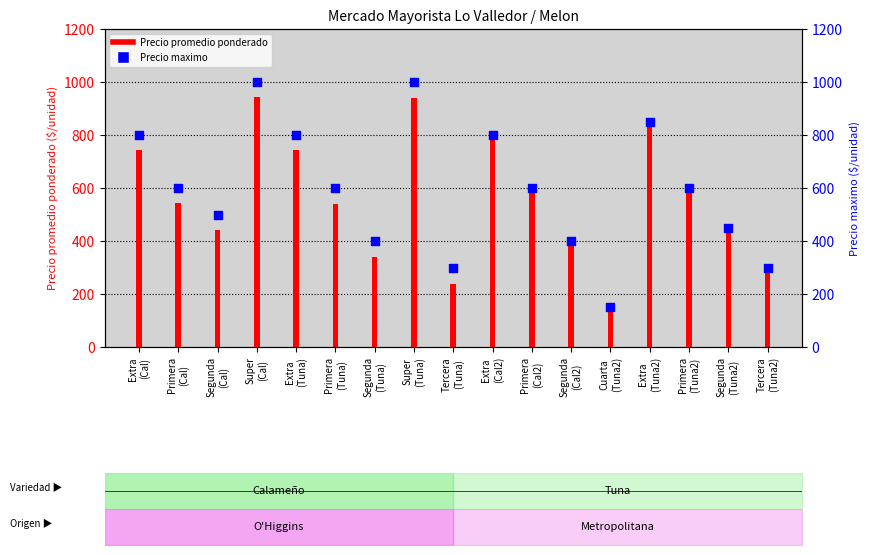

At how many categories does at least one series exceed 221?

16